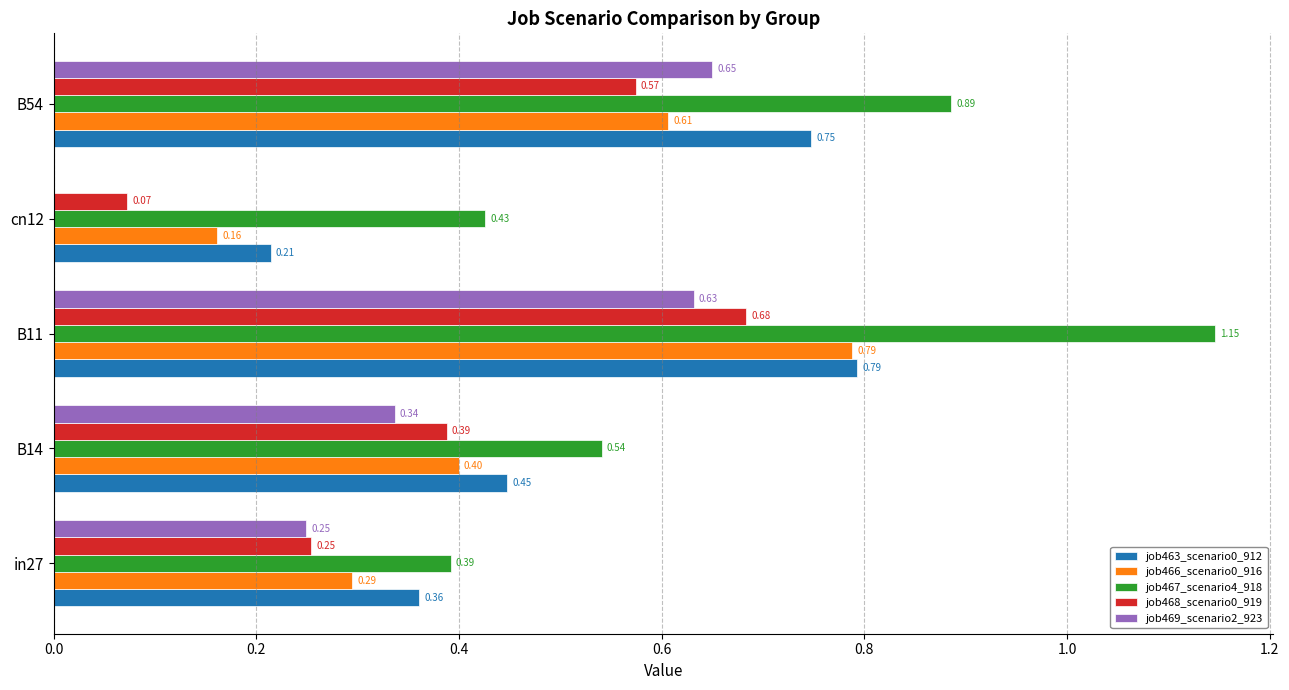

What is the sum of all job463_scenario0_912 values?

2.6